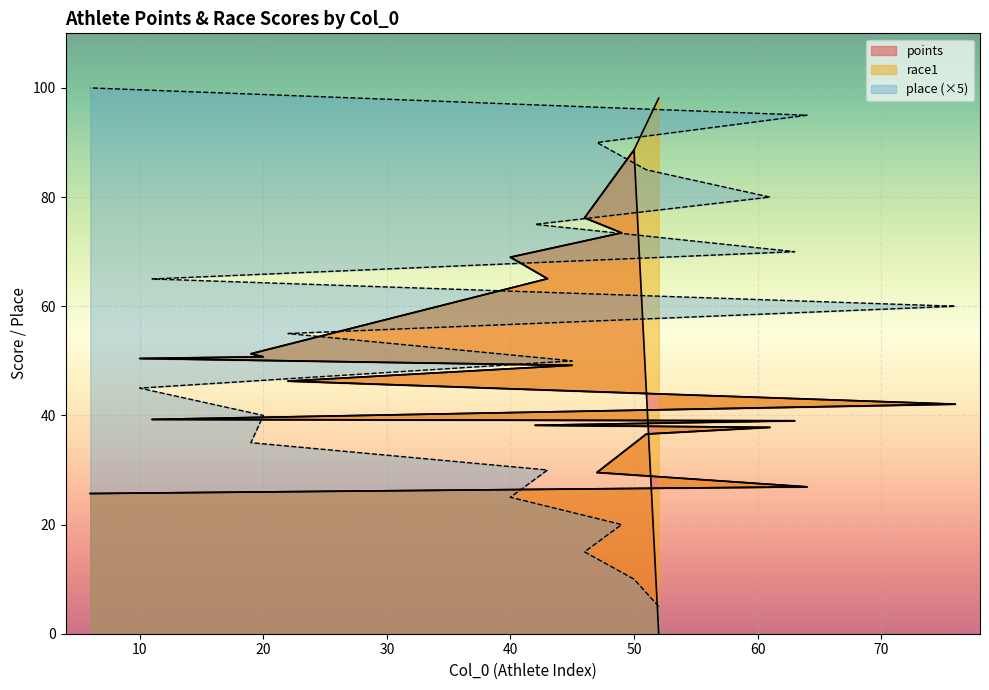

At which category is the sum across all series the highest?

50